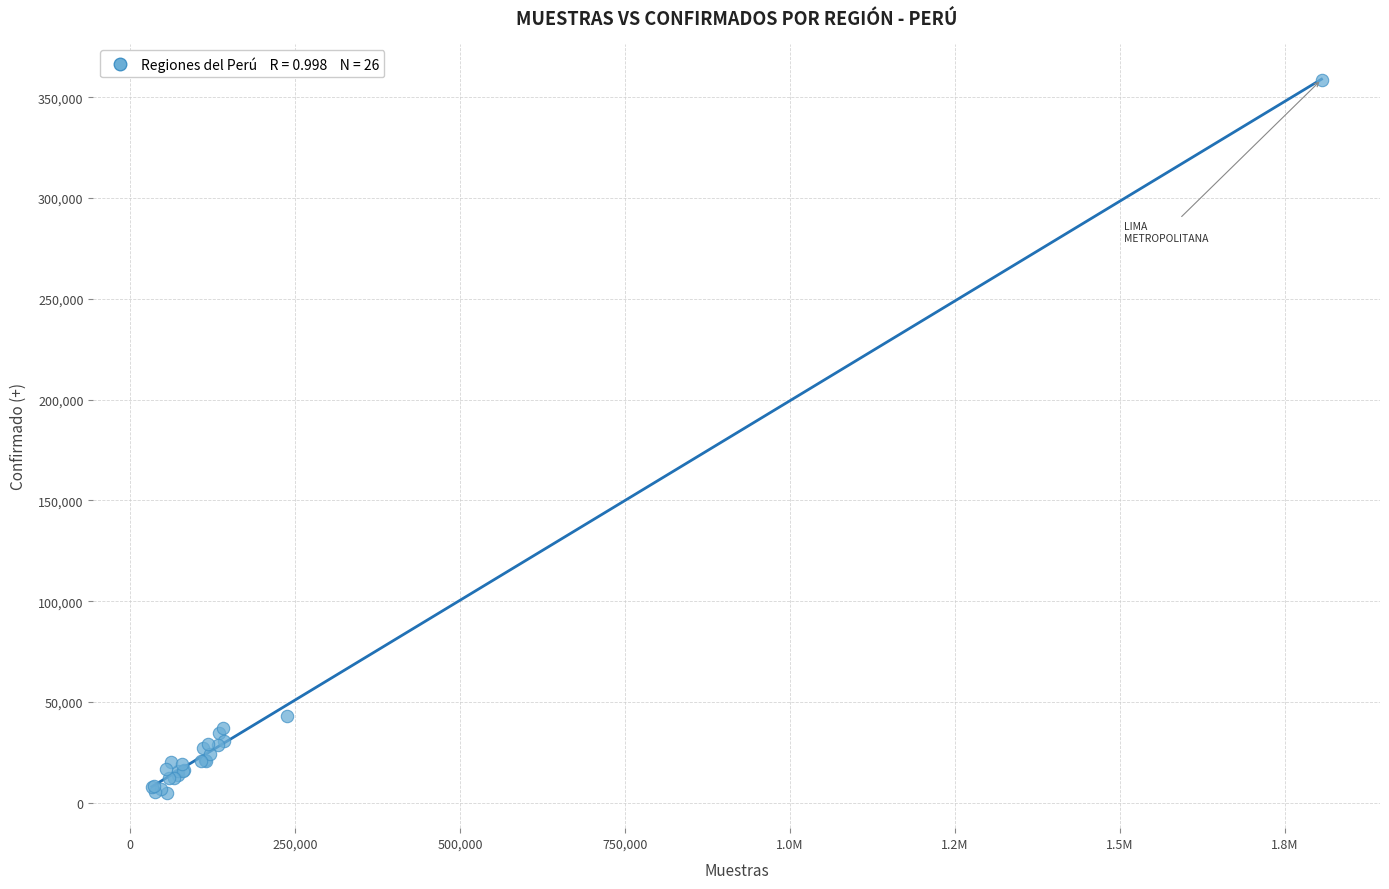

What Y value in the scatter plot is closest to 181962?

43058